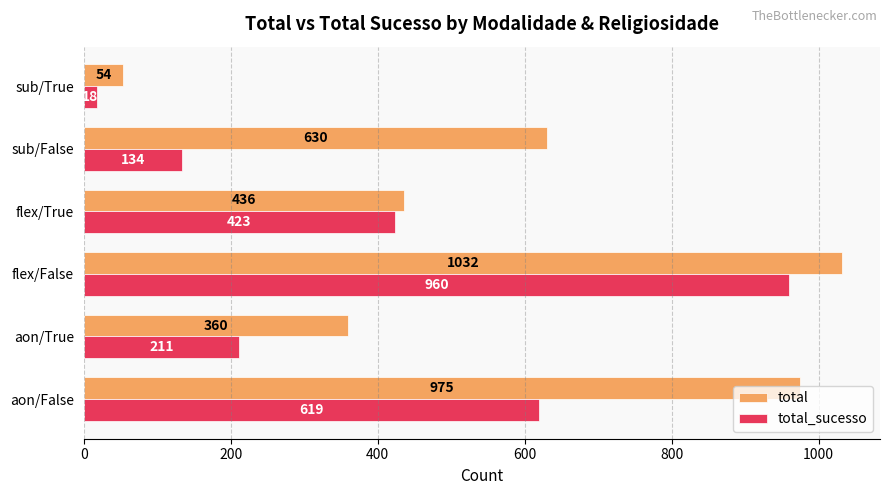

The value of total at aon/False is 975. True or false?

True